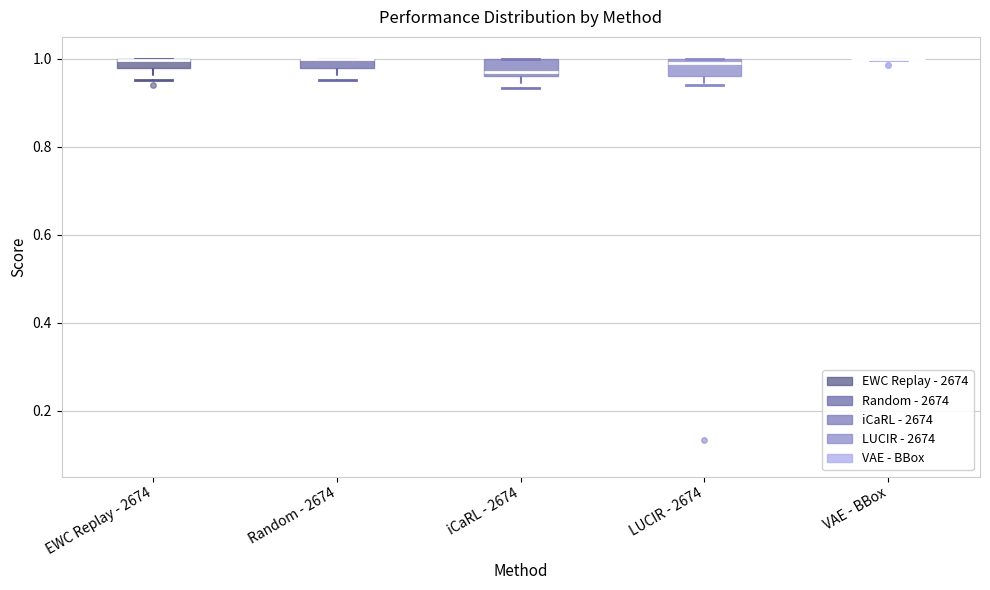

Where does the lower whisker of the box for EWC Replay - 2674 end on the y-axis? The values are not printed on the chart, so give them approximately, as read against the axis.

0.96